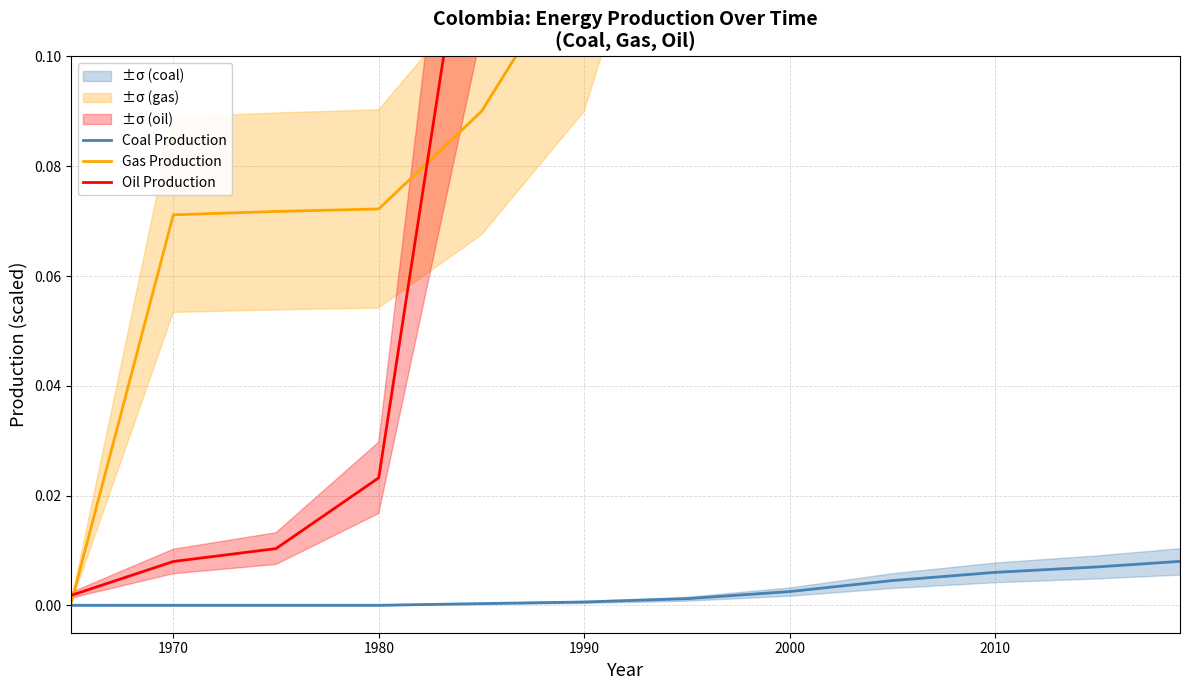

List the series in order of their overall mean, highest first.

Gas Production, Oil Production, Coal Production